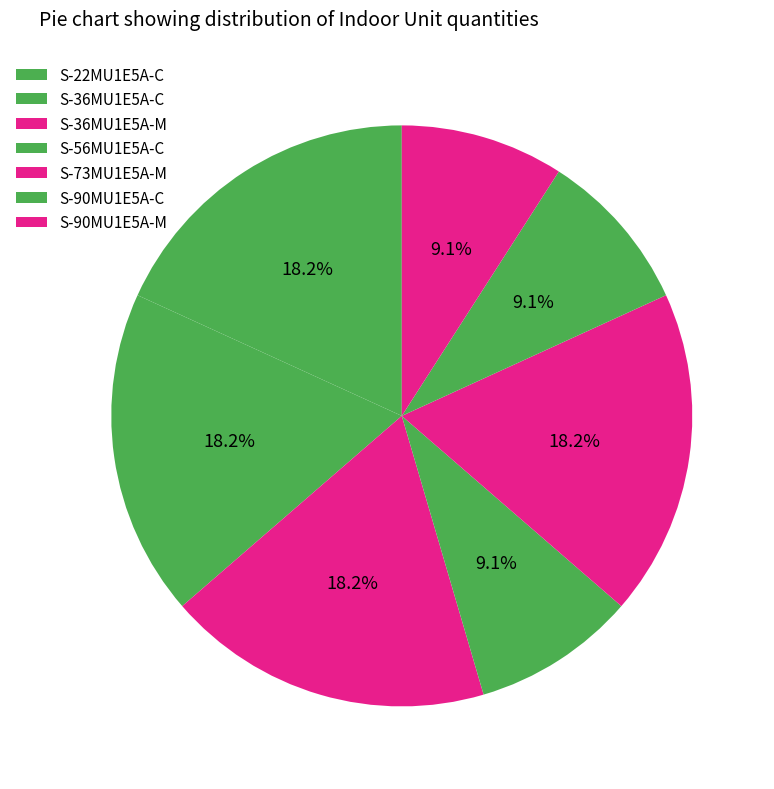

Count the number of slices in the pie.

7